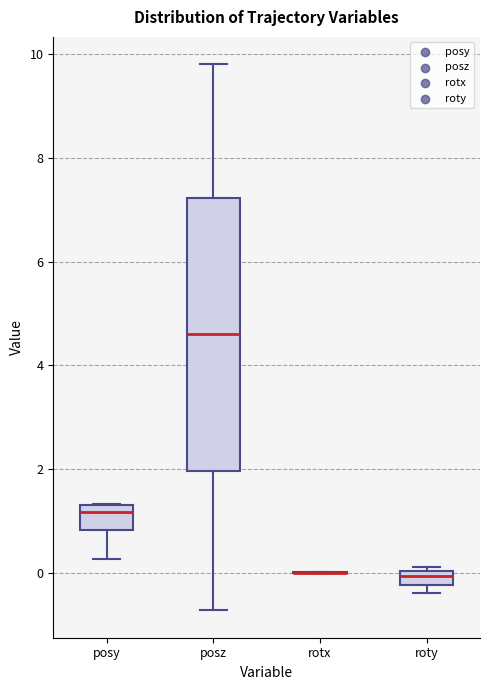

Comparing the boxes themselves (not the whiskers), which one is the tallest?

posz